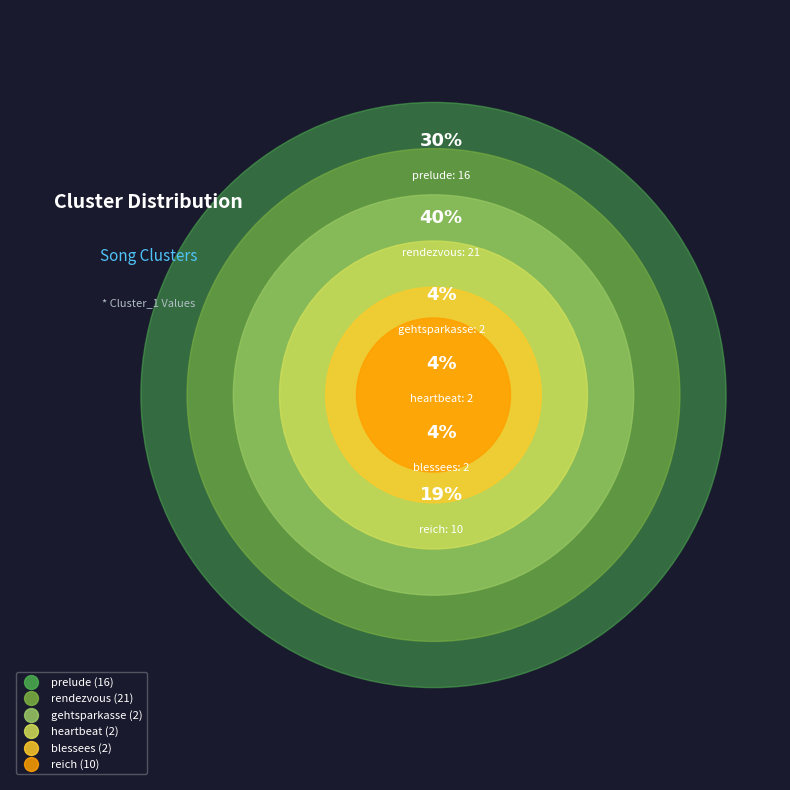

Which slice is the largest?

rendezvous